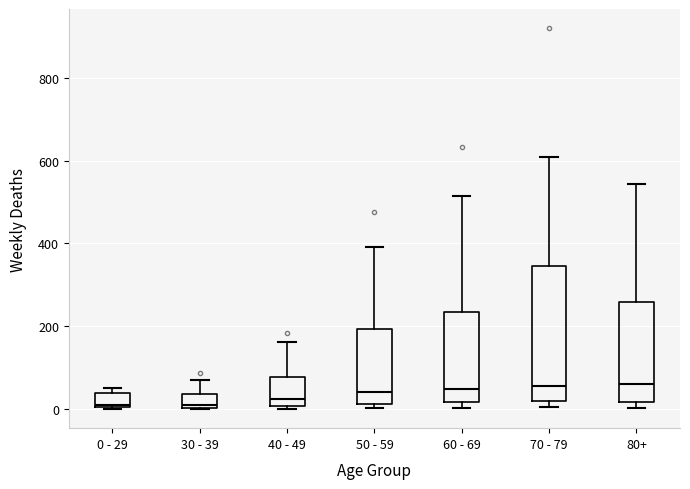

Reading left to right, read every box against the y-axis: the position of its median line, the range the box covers, and the ends of its whiskers. The values are not printed on the chart, so give them approximately, as read against the axis.

0 - 29: median 20, box 0 to 40, whiskers 0 to 60
30 - 39: median 20, box 0 to 40, whiskers 0 to 80
40 - 49: median 20, box 0 to 80, whiskers 0 (just below the box's lower edge) to 160
50 - 59: median 40, box 20 to 200, whiskers 0 to 400
60 - 69: median 40, box 20 to 240, whiskers 0 to 520
70 - 79: median 60, box 20 to 340, whiskers 0 to 600
80+: median 60, box 20 to 260, whiskers 0 to 540